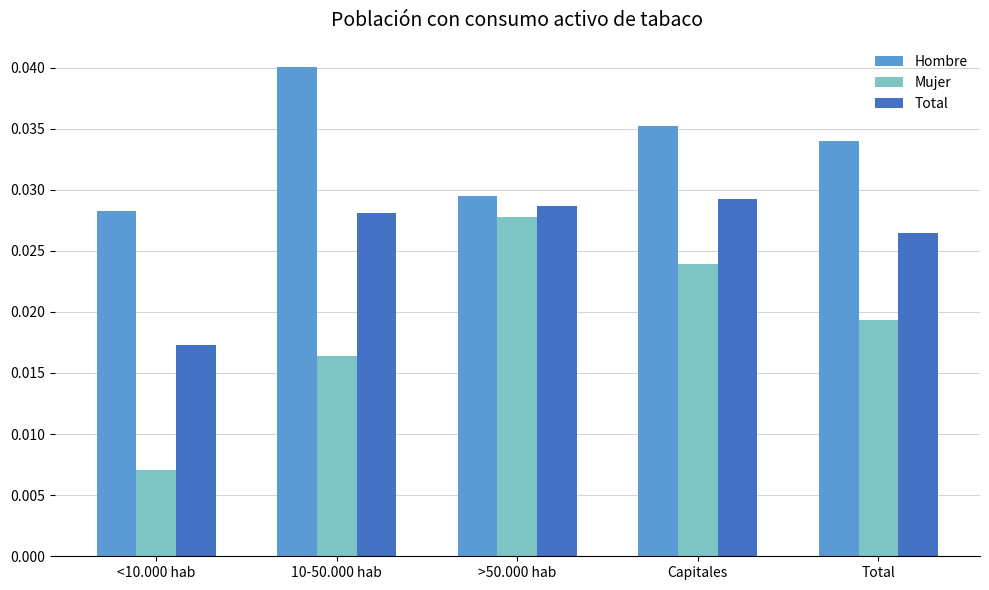

Are the bars grouped side by side (vs. stacked)?

Yes